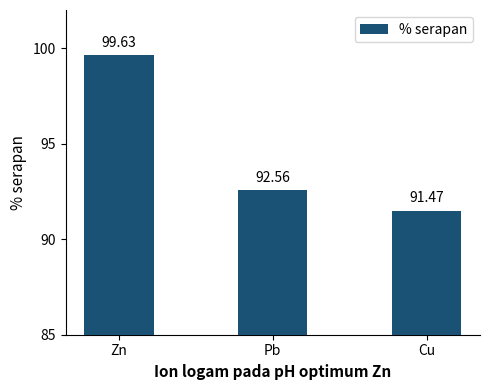

The value at Cu is 91.5. True or false?

True